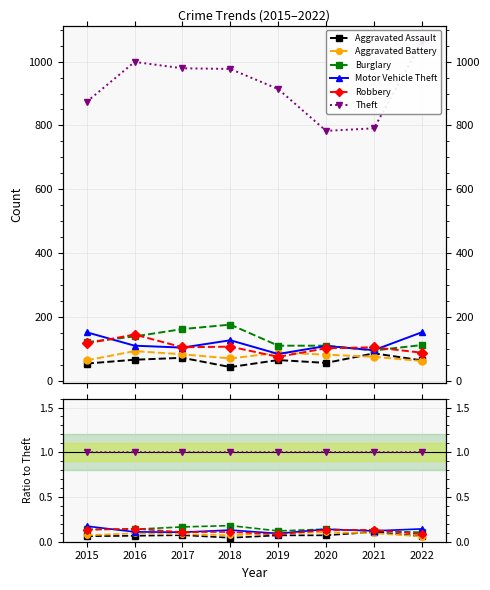

What are all the series names shown in the legend?

Aggravated Assault, Aggravated Battery, Burglary, Motor Vehicle Theft, Robbery, Theft